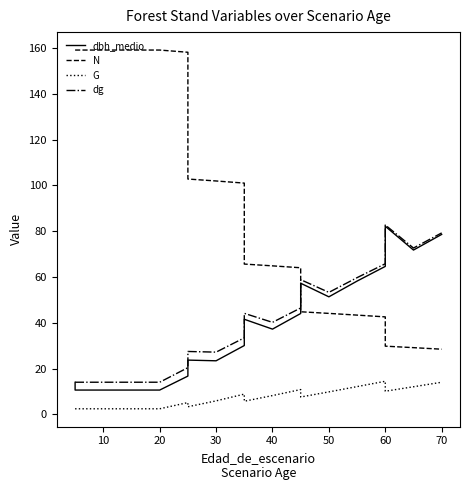

In dbh_medio, how many points are higher than both neighbors (excluding endpoints)?

4